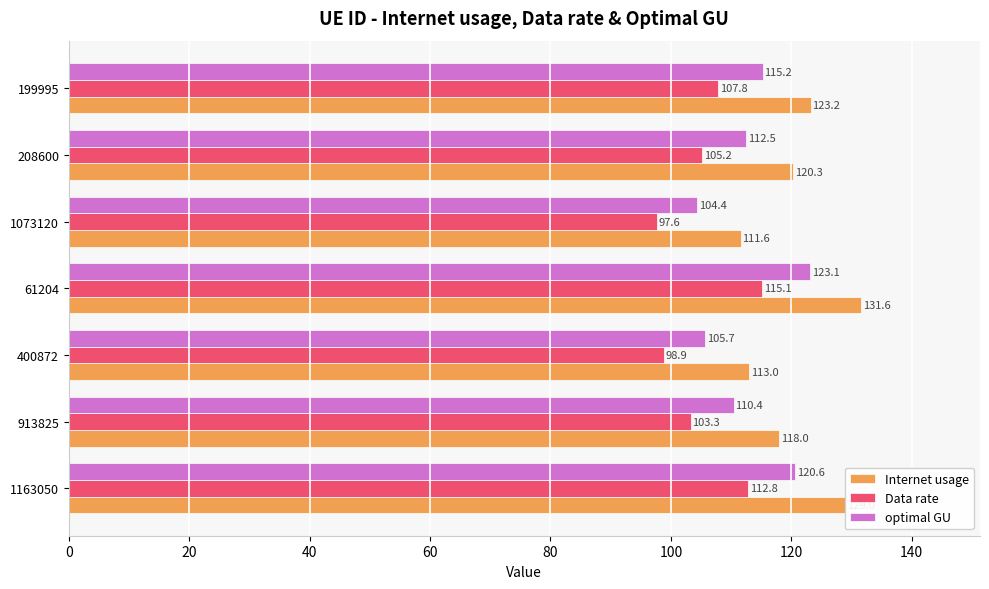

What is the difference between the maximum and minimum values in the Internet usage series?

20.0